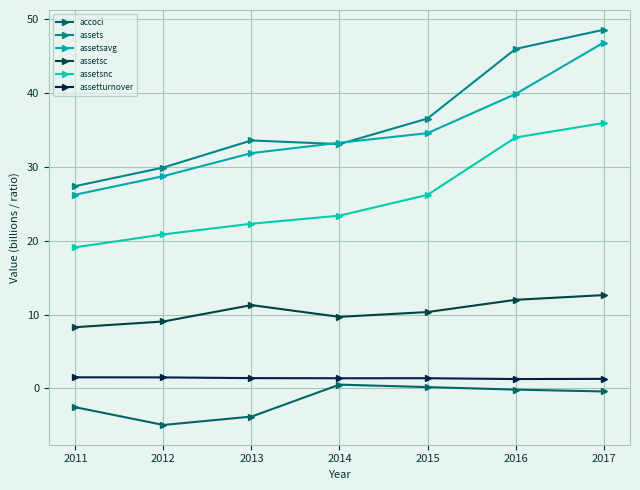

True or false: assets has a value of 31.9 at 2016.

False